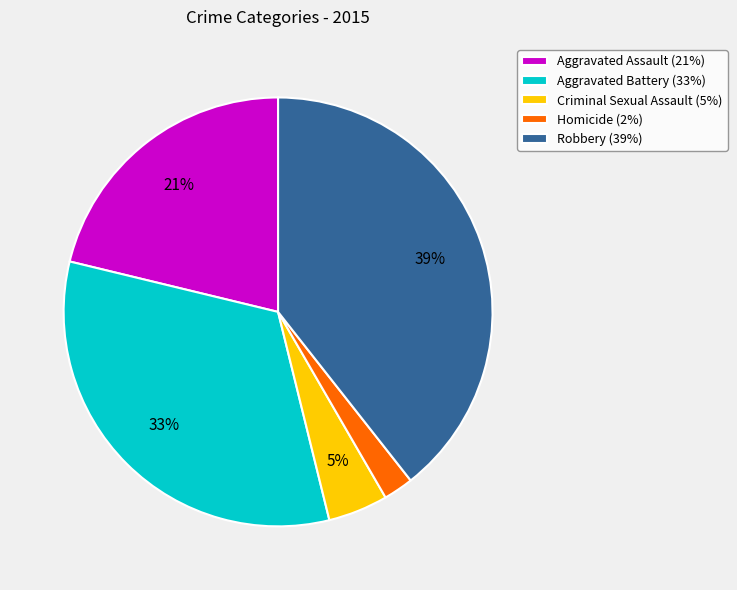

To the nearest percent, what is the average slice percentage?

20%